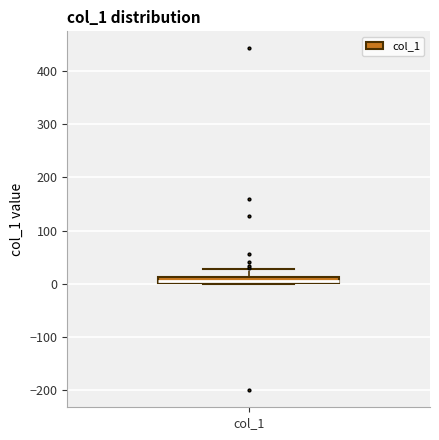

Where does the upper whisker of the box for col_1 end on the y-axis? The values are not printed on the chart, so give them approximately, as read against the axis.

30